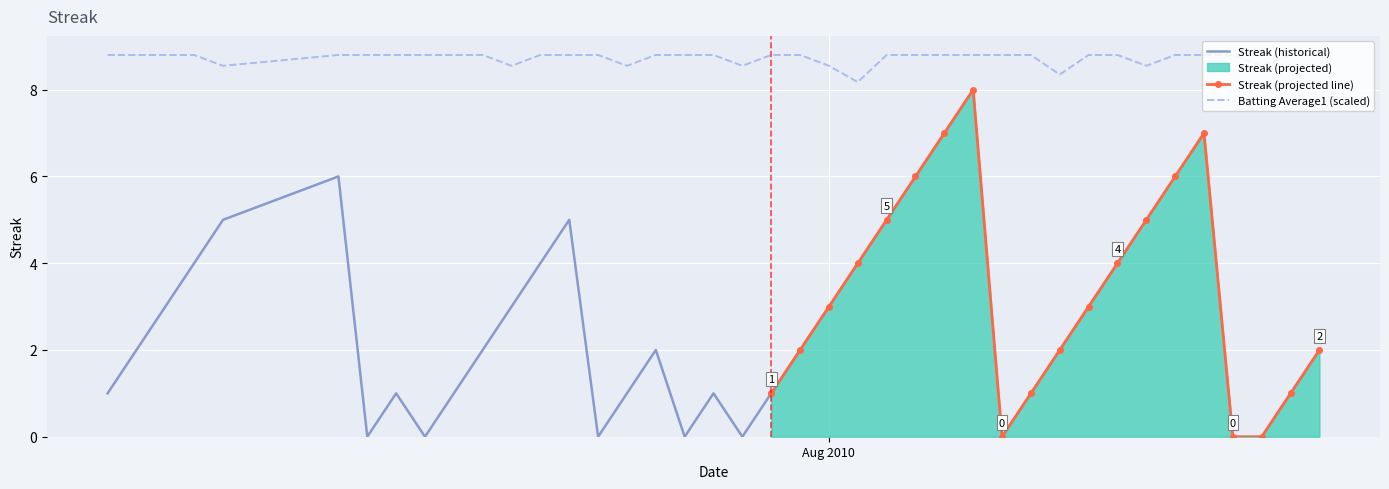

Reading left to right, what are all the values shown in this chart?

8.8	8.8	8.8	8.8	8.6	8.8	8.8	8.8	8.8	8.8	8.8	8.6	8.8	8.8	8.8	8.6	8.8	8.8	8.8	8.6	8.8	8.8	8.6	8.2	8.8	8.8	8.8	8.8	8.8	8.8	8.3	8.8	8.8	8.6	8.8	8.8	8.8	8.6	8.8	8.8